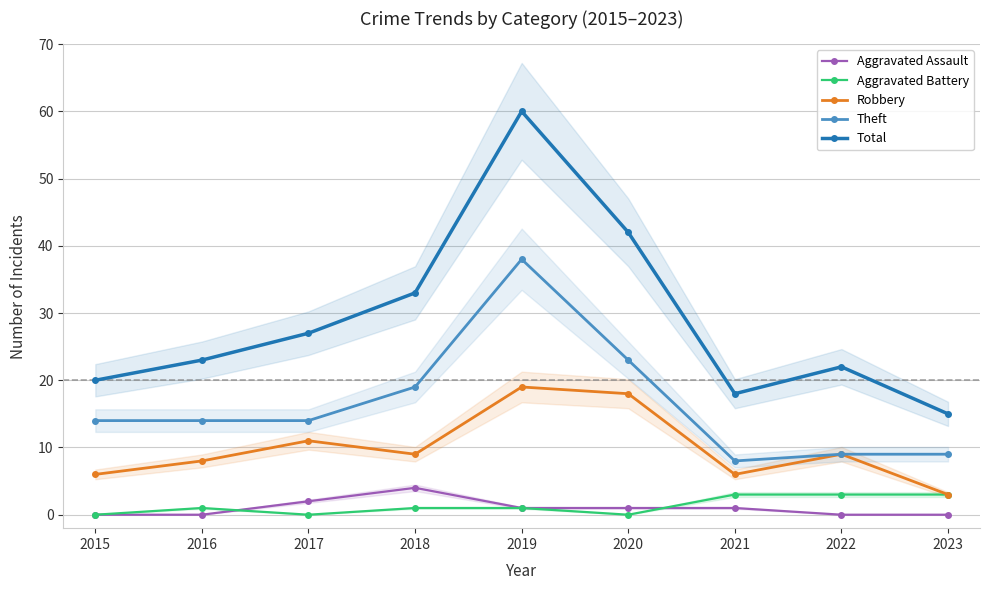

The Total series shows 16 at 2018. True or false?

False